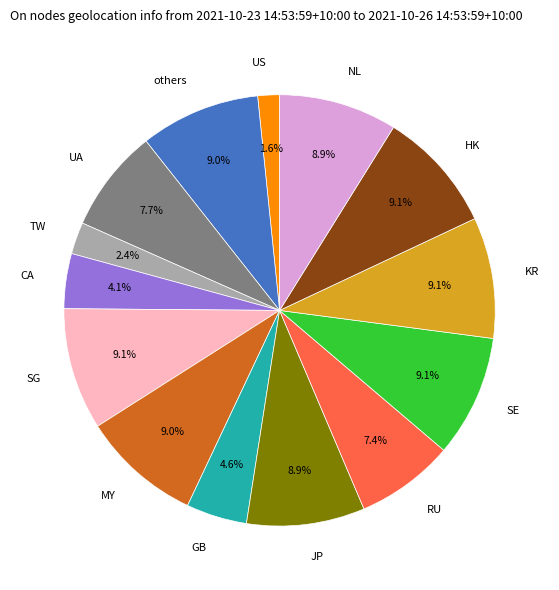

Is there any slice that represents more than half of the pie?

No